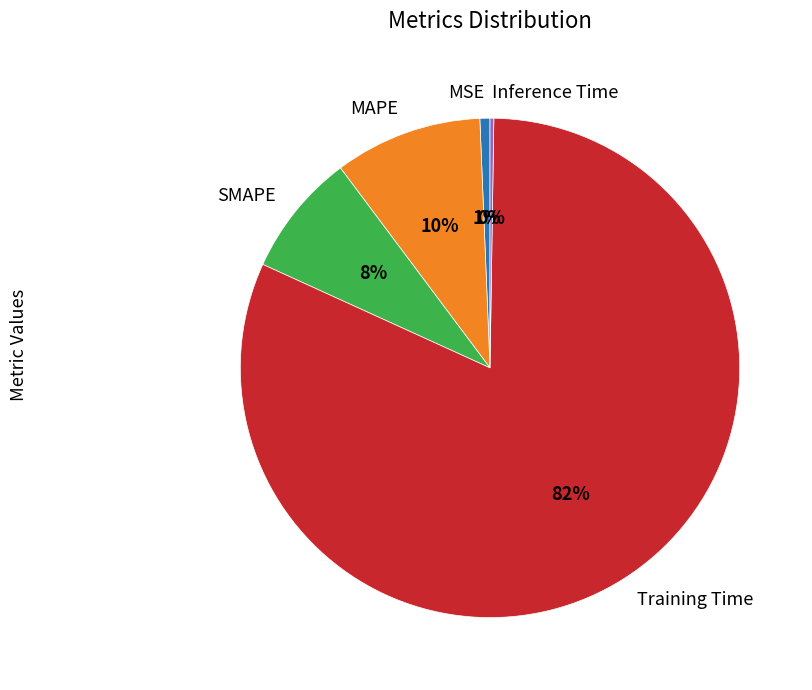

What is the largest slice in the pie chart?

Training Time